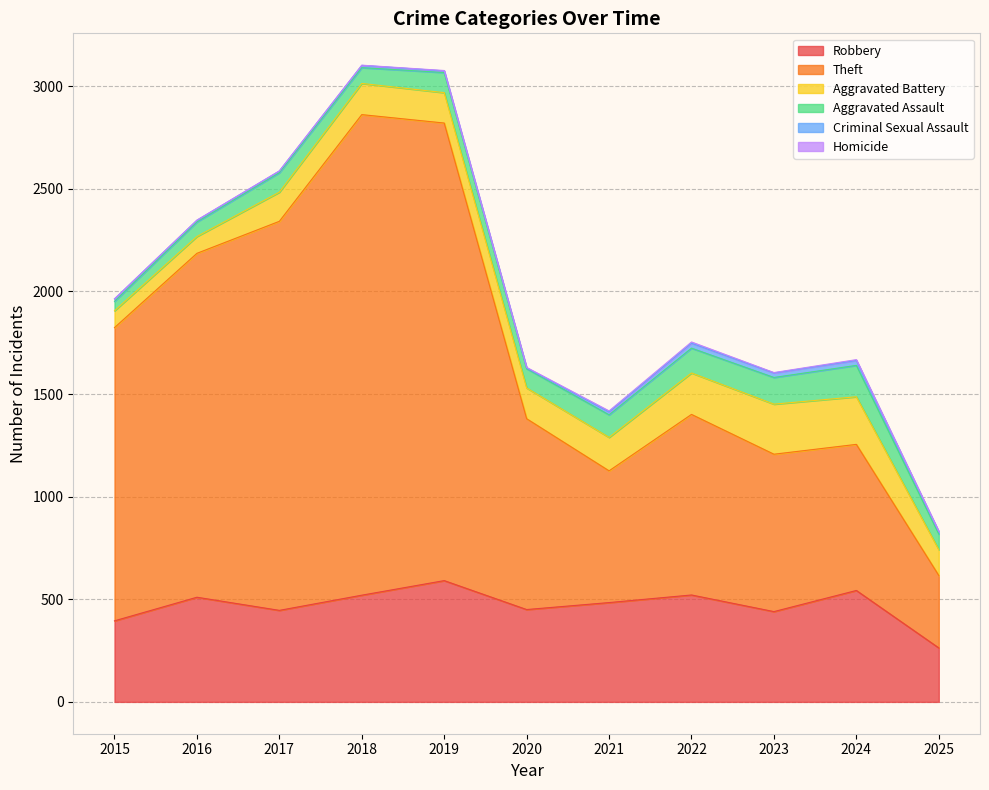

Where is Homicide nearest to the value 3?

2020